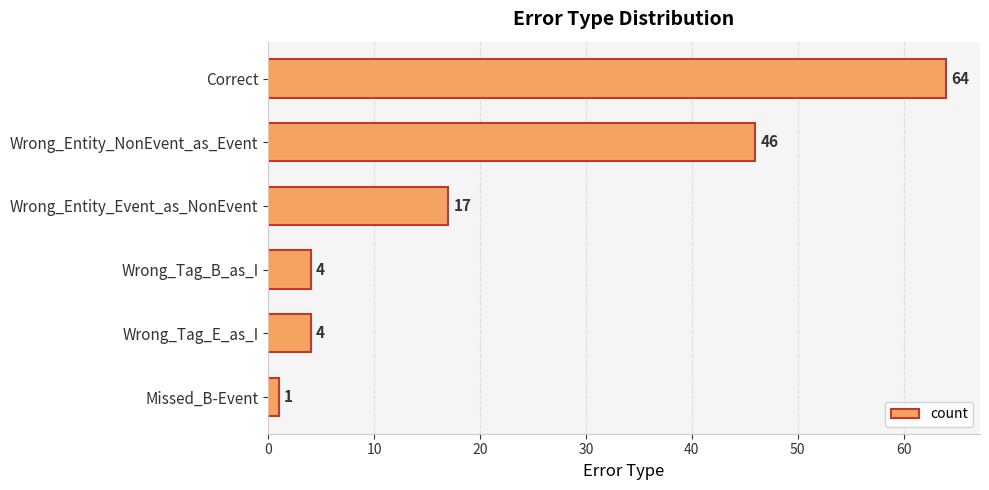

Is it true that the value at Wrong_Entity_Event_as_NonEvent is 24?

False